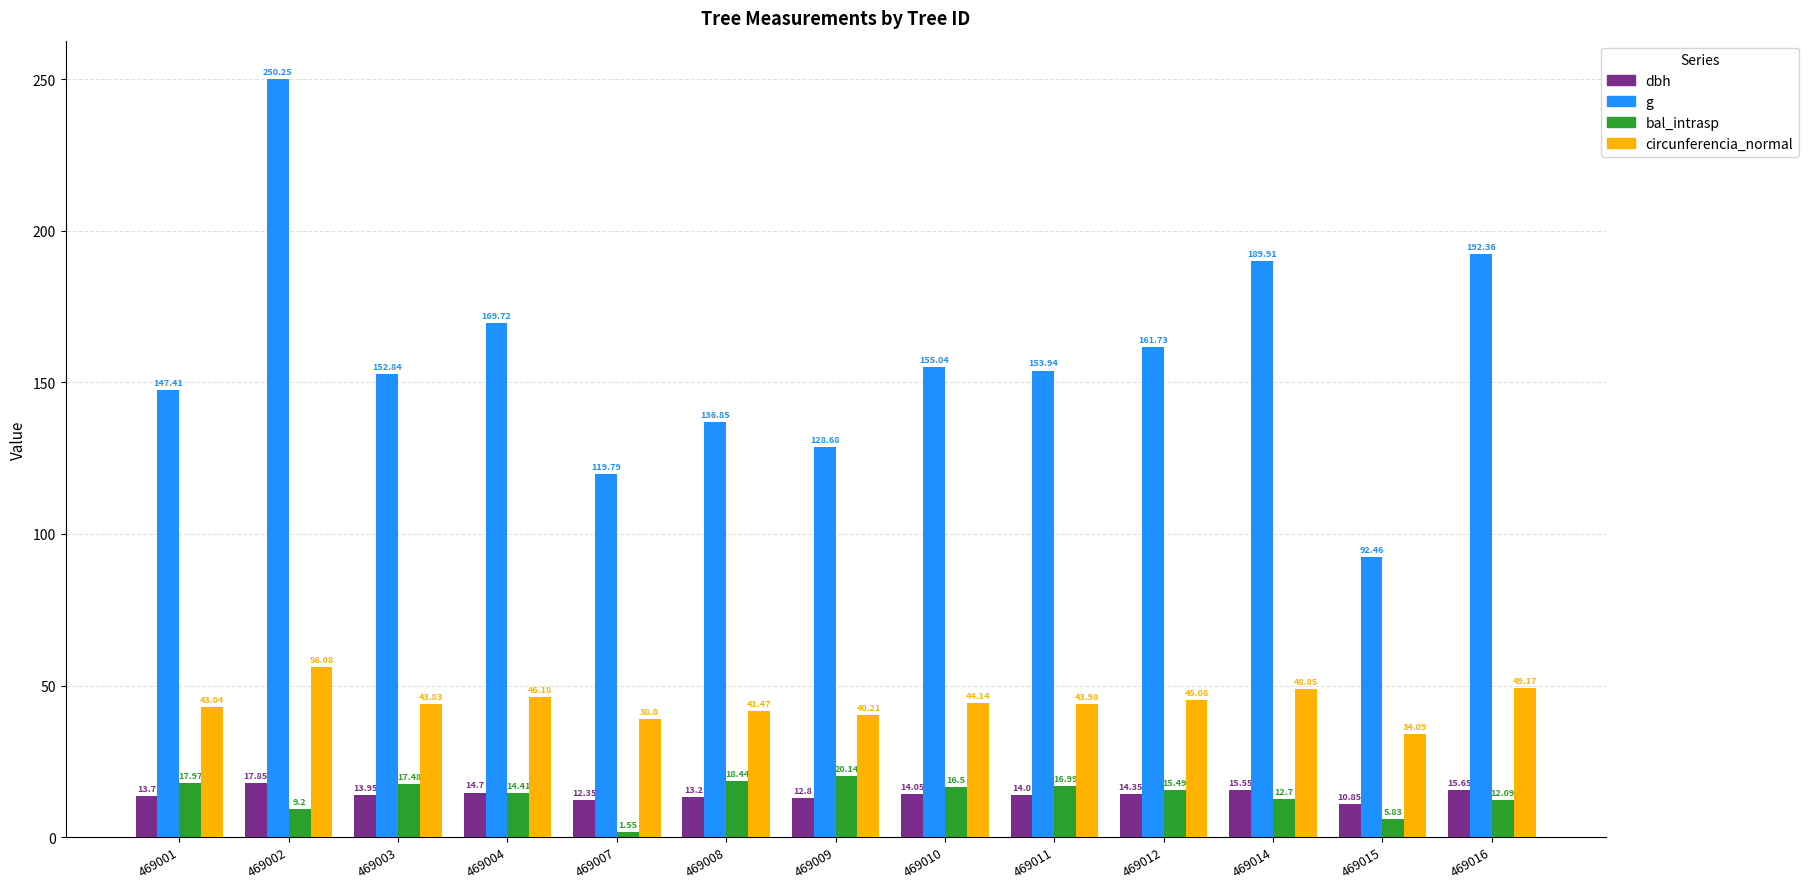

The circunferencia_normal series shows 46.2 at 469004. True or false?

True